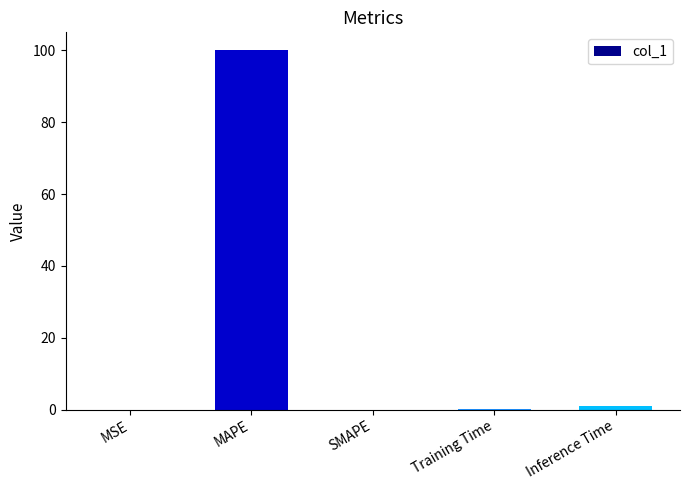

What is the greatest value displayed?

100.0